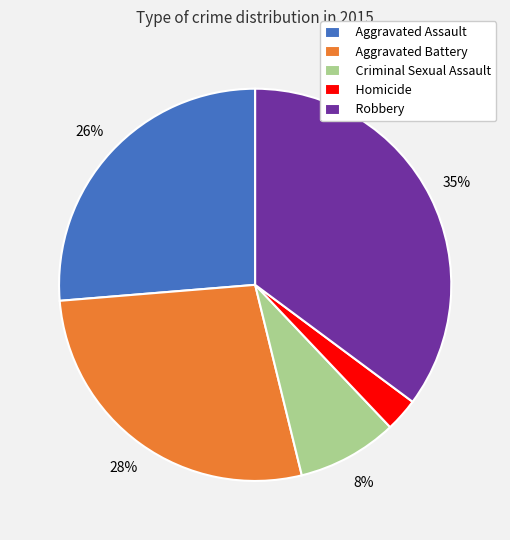

Which slice is the largest?

Robbery